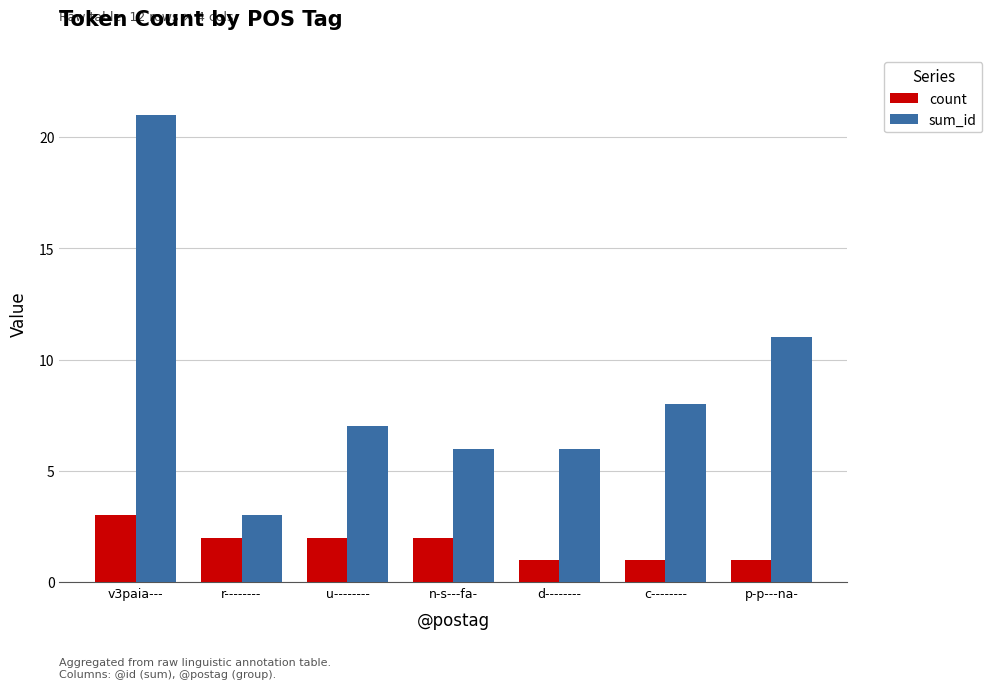

Is it true that sum_id equals 12 at c--------?

False